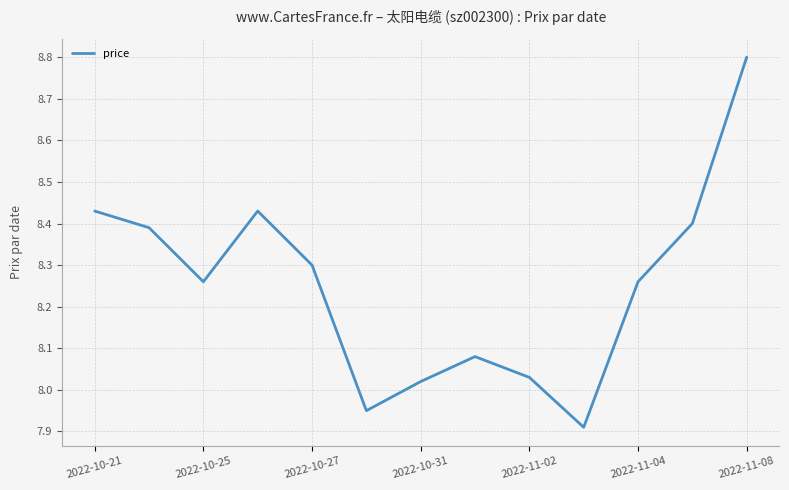

What is the maximum value shown in the chart?

8.8